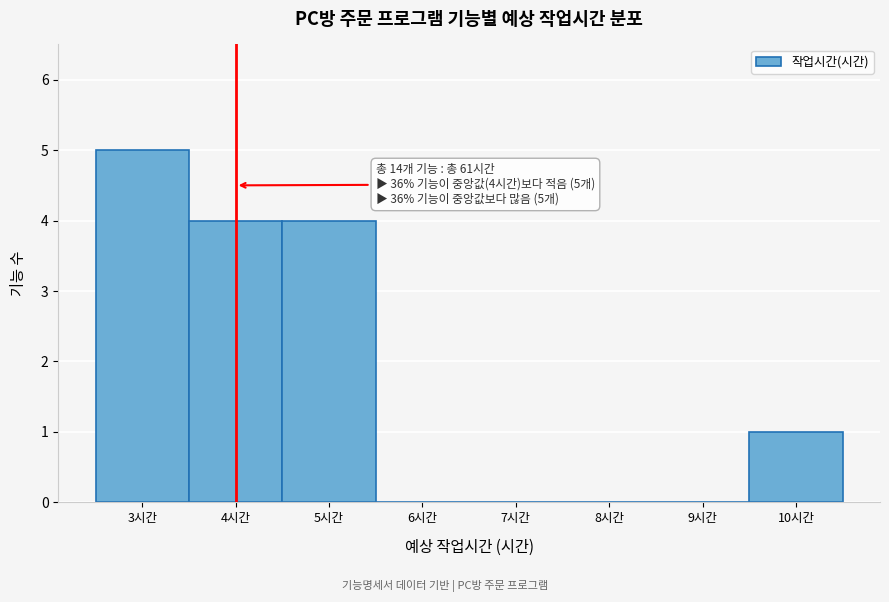

Which range on the x-axis has the tallest bar?

2.5 to 3.5